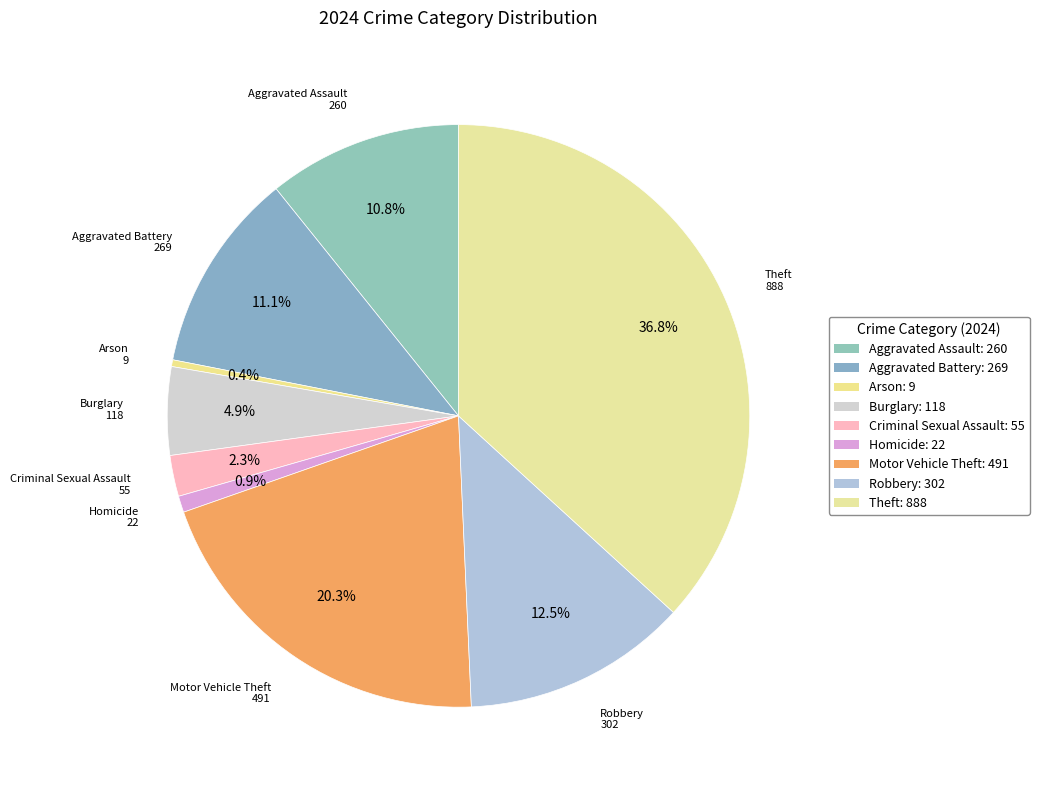

How many slices are in this pie chart?

9